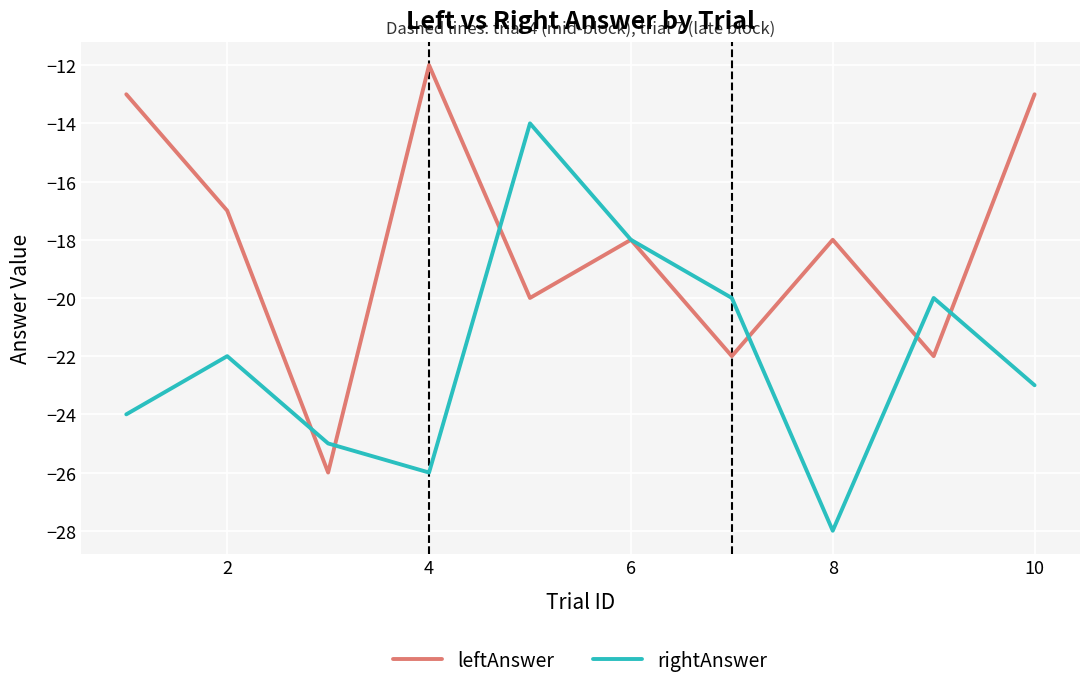

How many categories are shown in the chart?

10